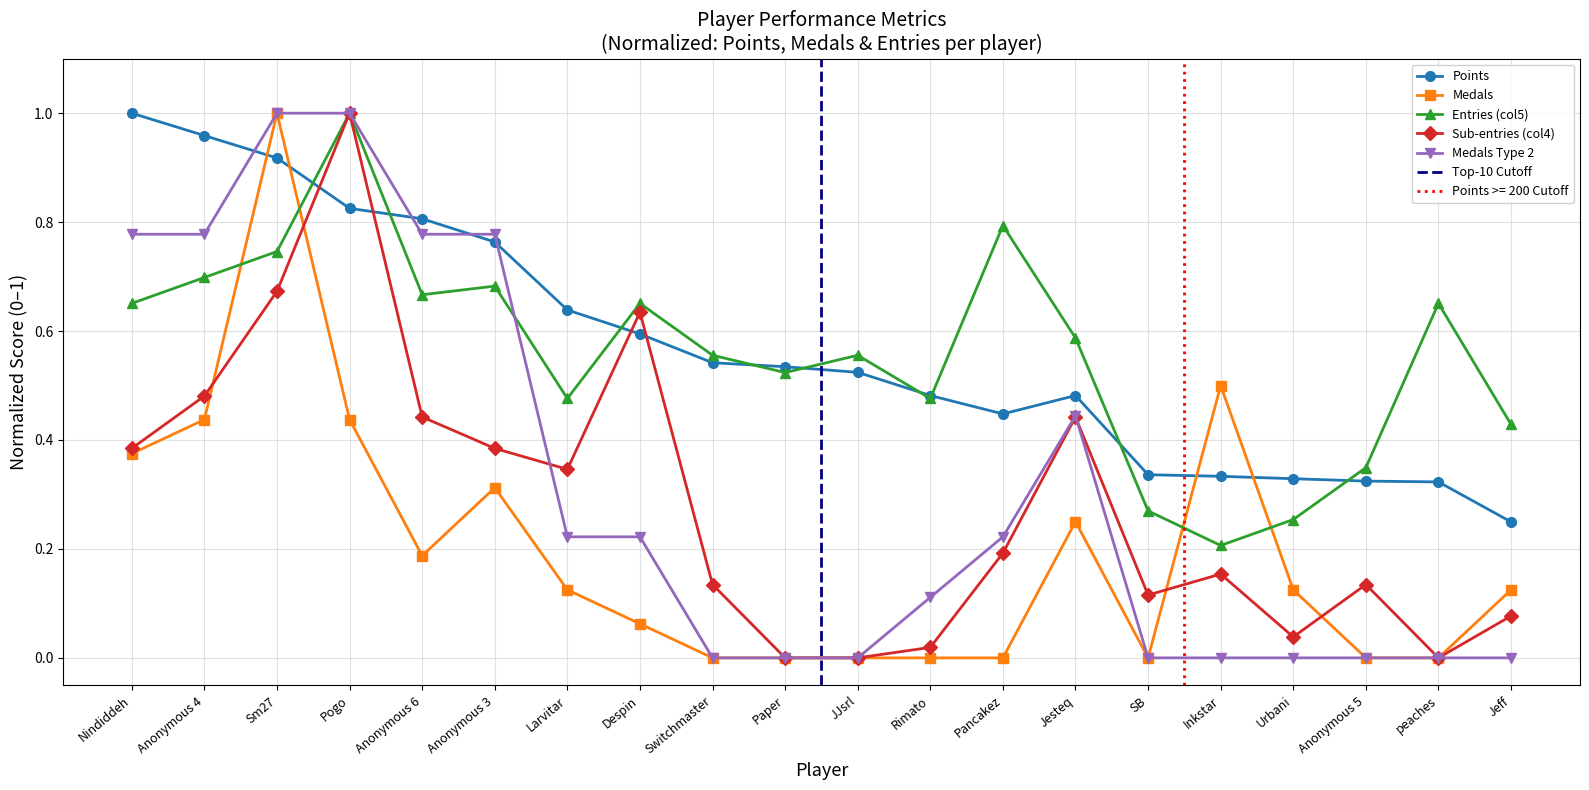

At which label does Medals reach its peak?

Sm27